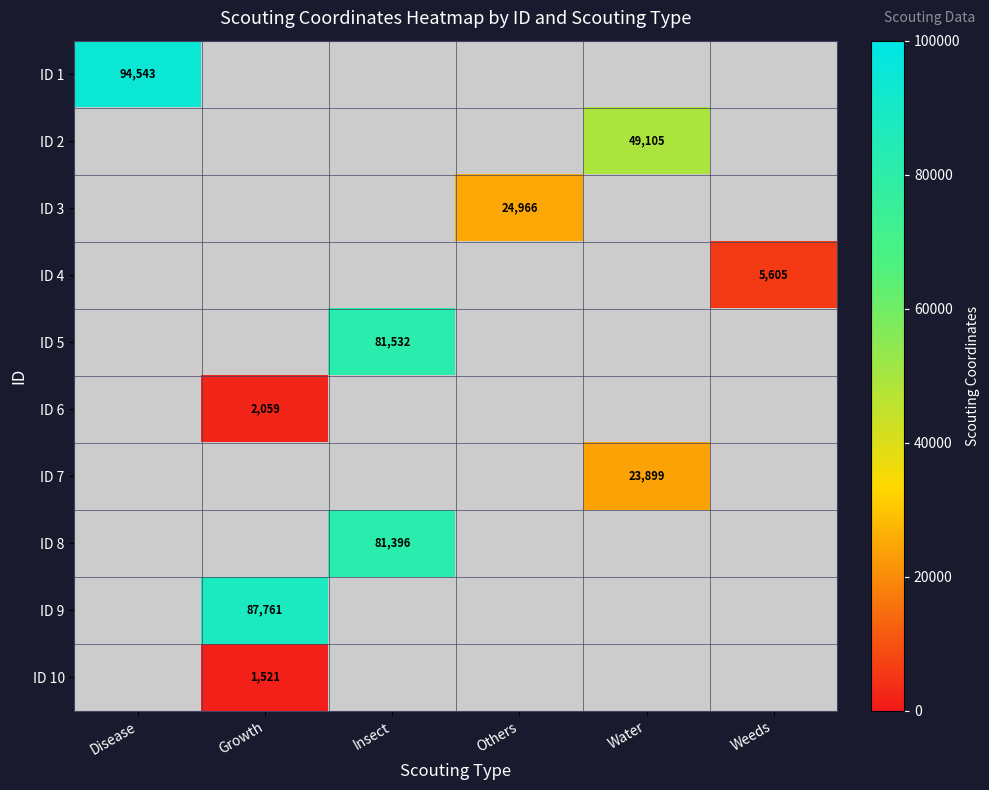

What is the minimum value shown in the chart?

1521.0